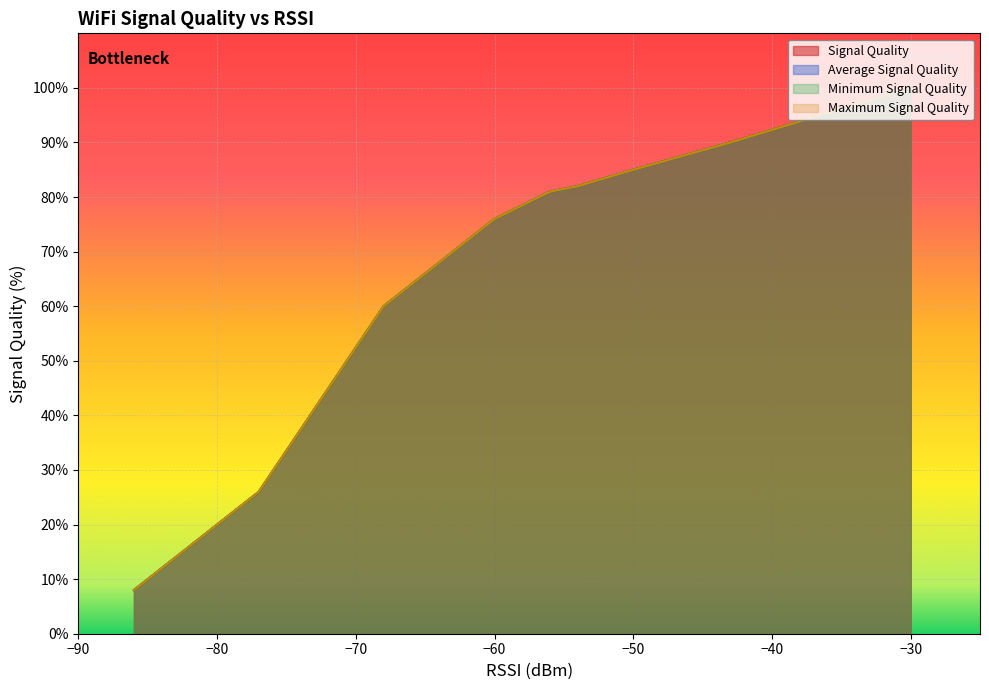

What is the minimum value for Maximum Signal Quality?

8